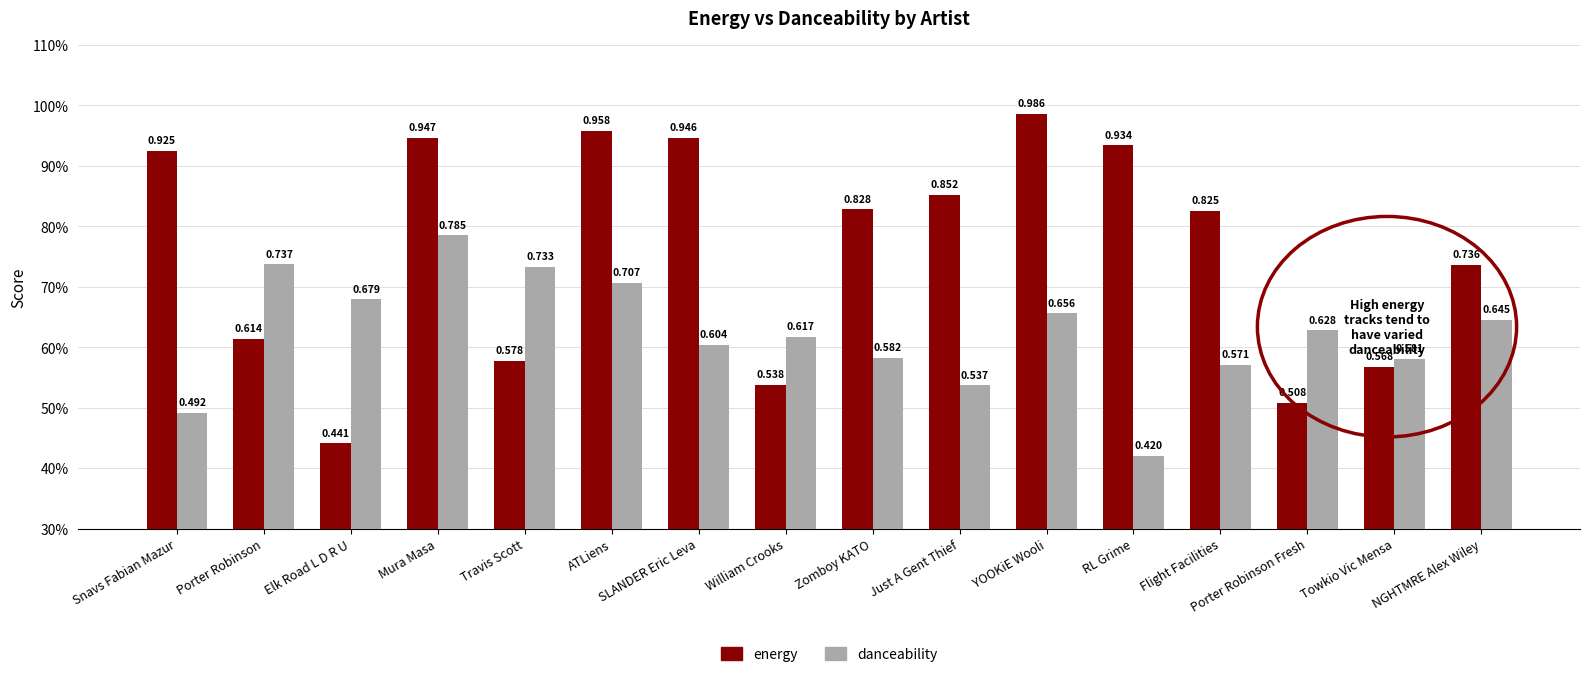

What are all the series names shown in the legend?

energy, danceability